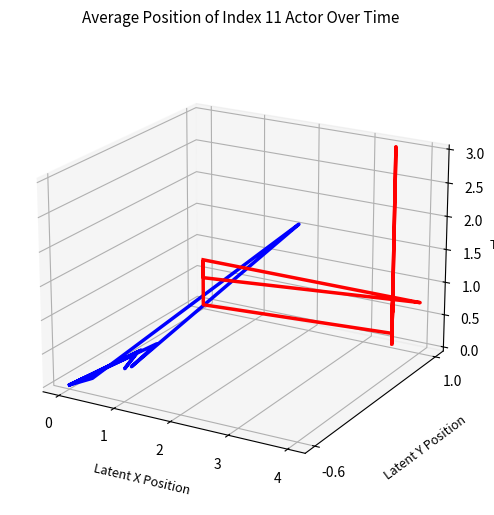

Is this an area chart (filled region under the line)?

No